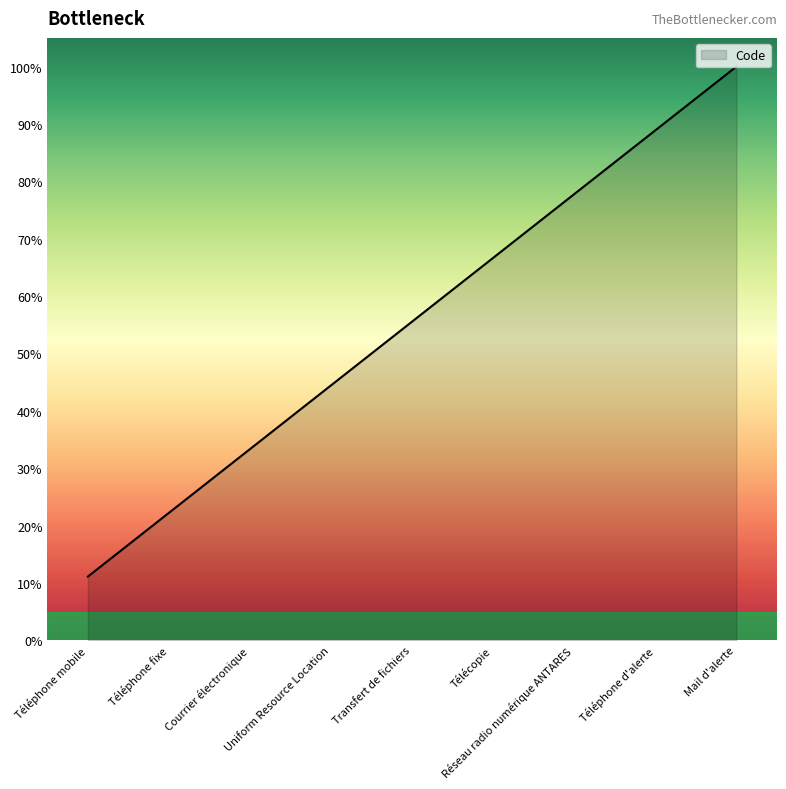

What is the average value?

55.6